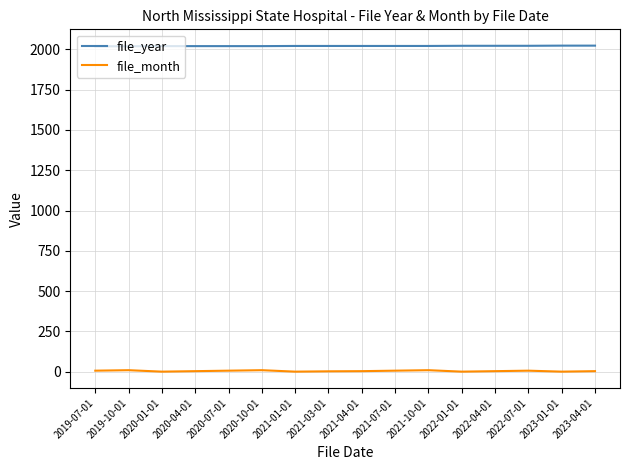

Is it true that file_year equals 720 at 2023-01-01?

False